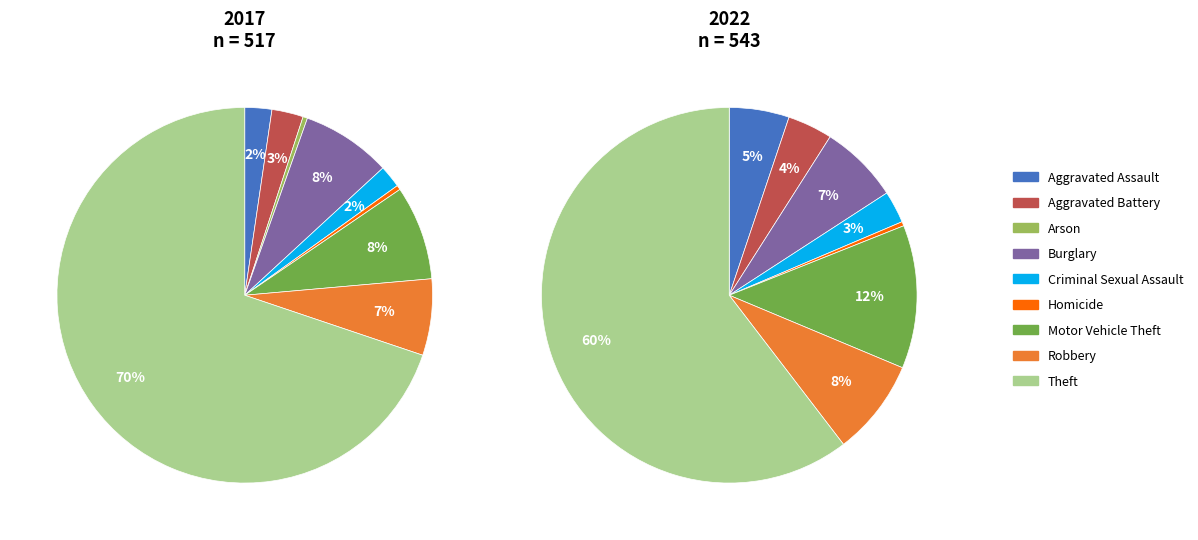

To the nearest percent, what percentage of the pie is 7?

8%